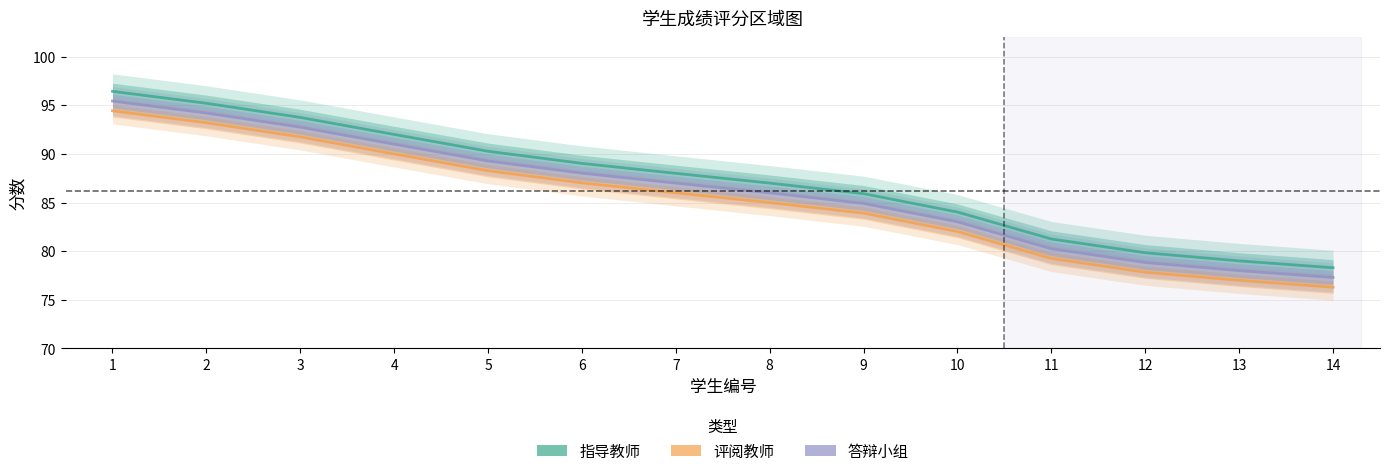

What are all the series names shown in the legend?

指导教师, 评阅教师, 答辩小组